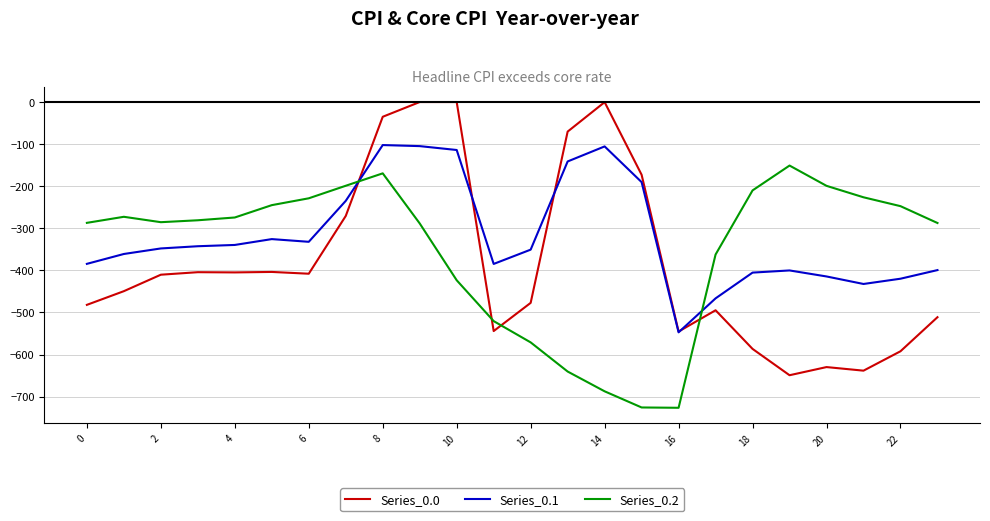

True or false: Series_0.0 and Series_0.1 cross at least once.

True